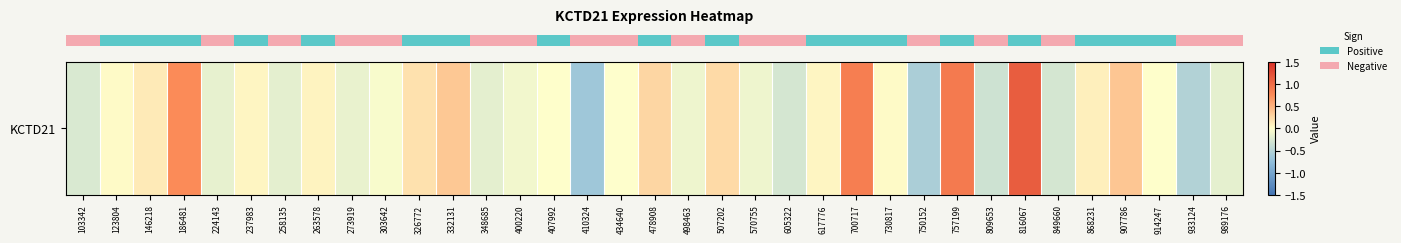

What is the sum of all values?

1.5